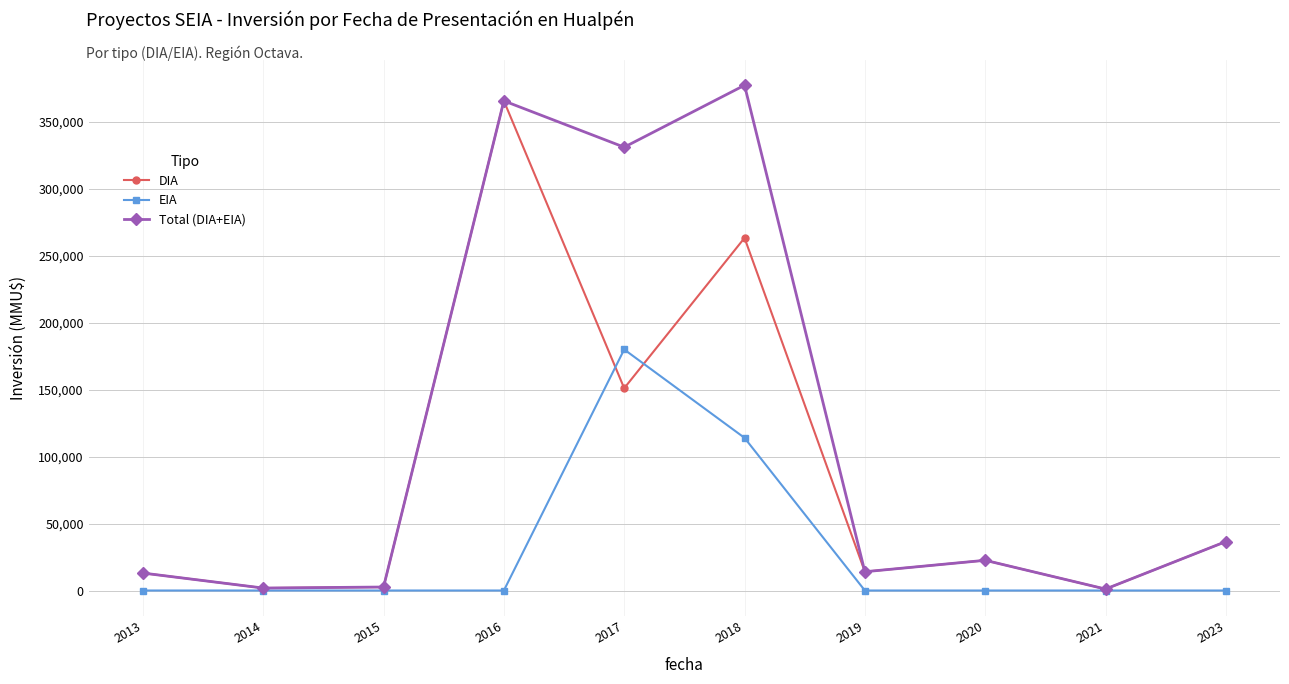

At how many categories does at least one series exceed 88993?

3